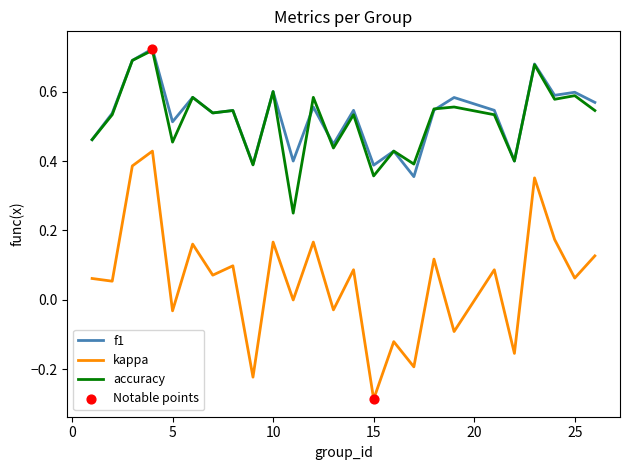

True or false: accuracy and kappa cross at least once.

False